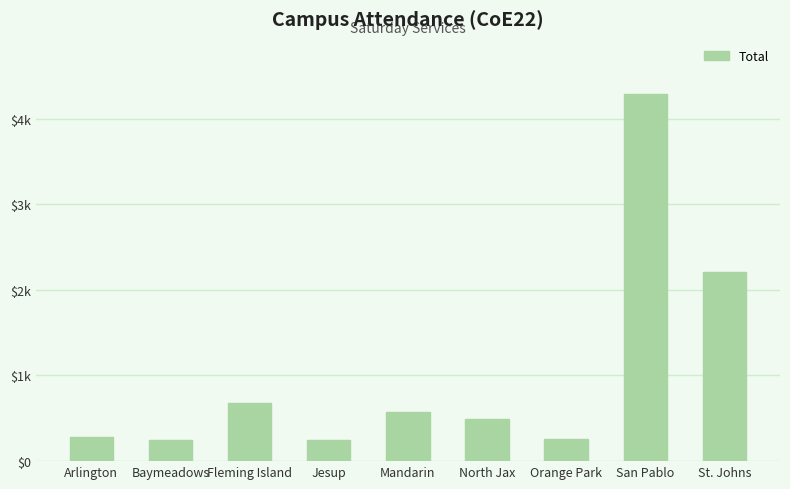

List the labels in order of value, largest first.

San Pablo, St. Johns, Fleming Island, Mandarin, North Jax, Arlington, Orange Park, Jesup, Baymeadows